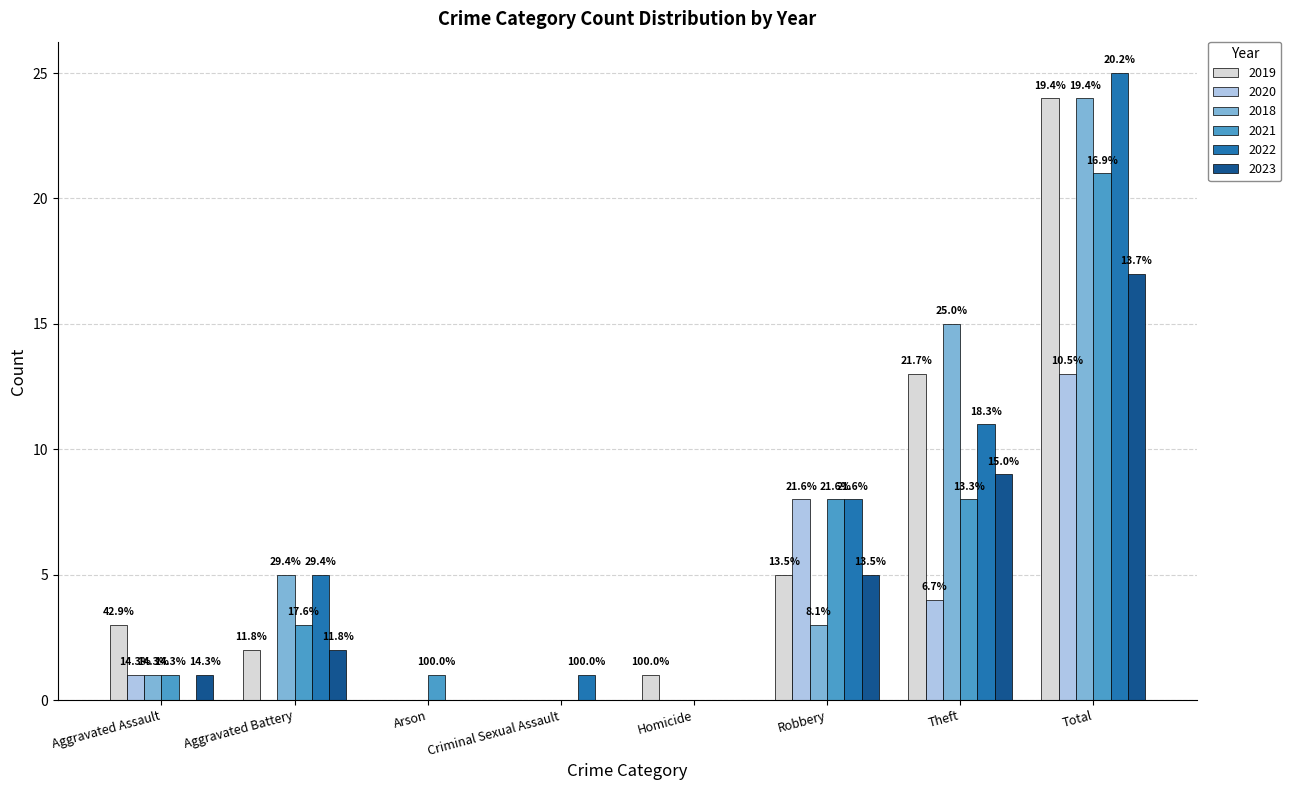

Are the bars horizontal?

No